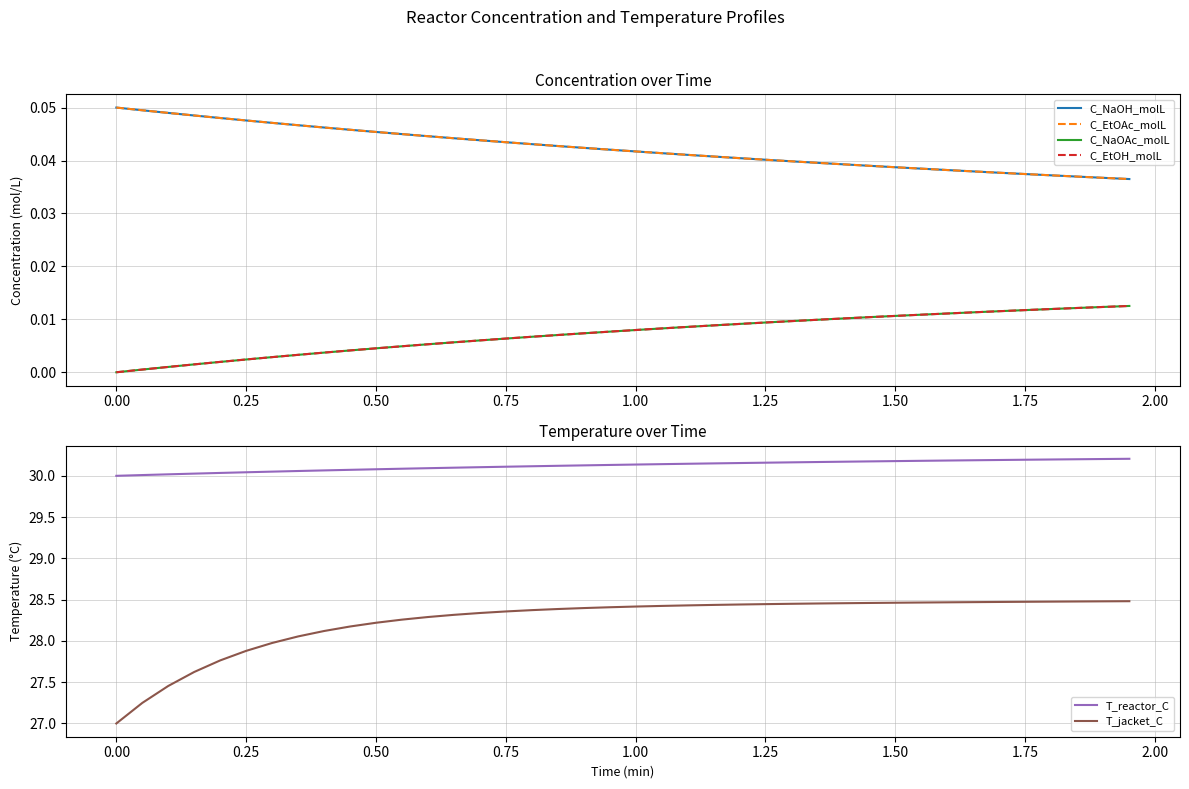

Which series has the largest range (max minus min)?

T_jacket_C